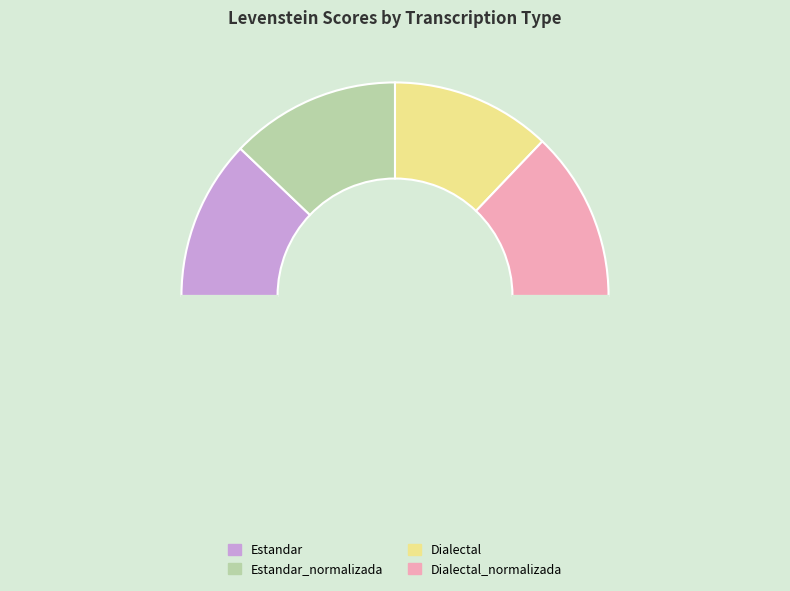

Is there a majority slice in this chart?

No